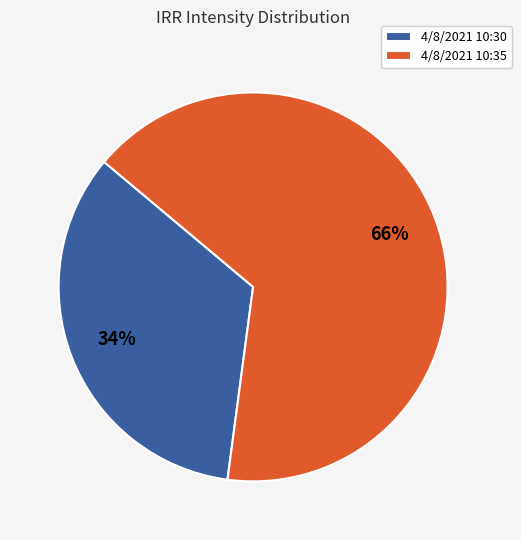

To the nearest percent, what is the difference between the largest and smallest slice percentages?

32%